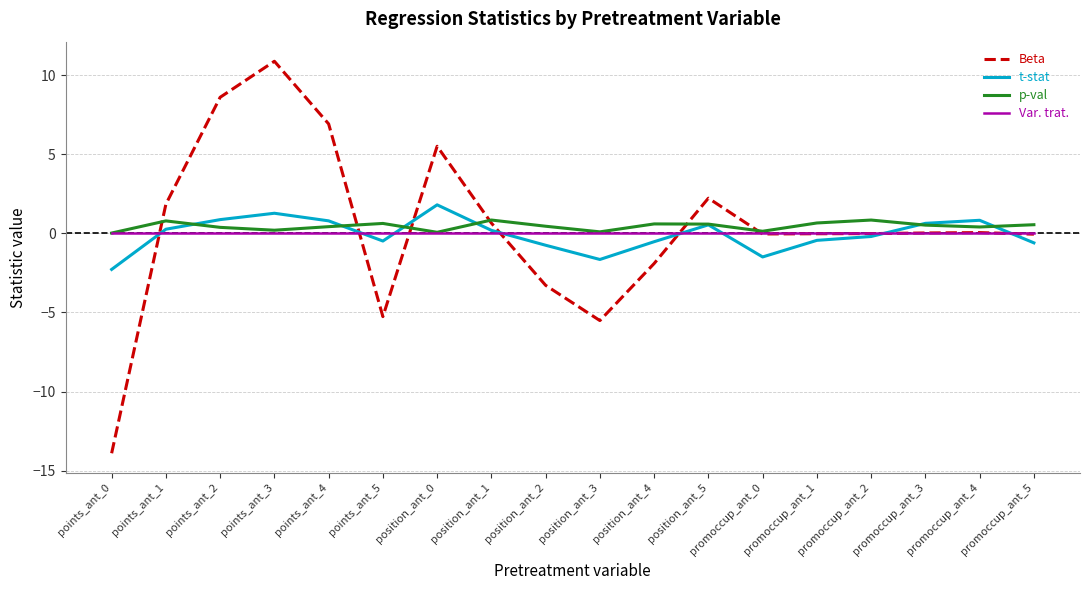

Rank the series at position_ant_2 from highest to lowest value.

p-val, Var. trat., t-stat, Beta